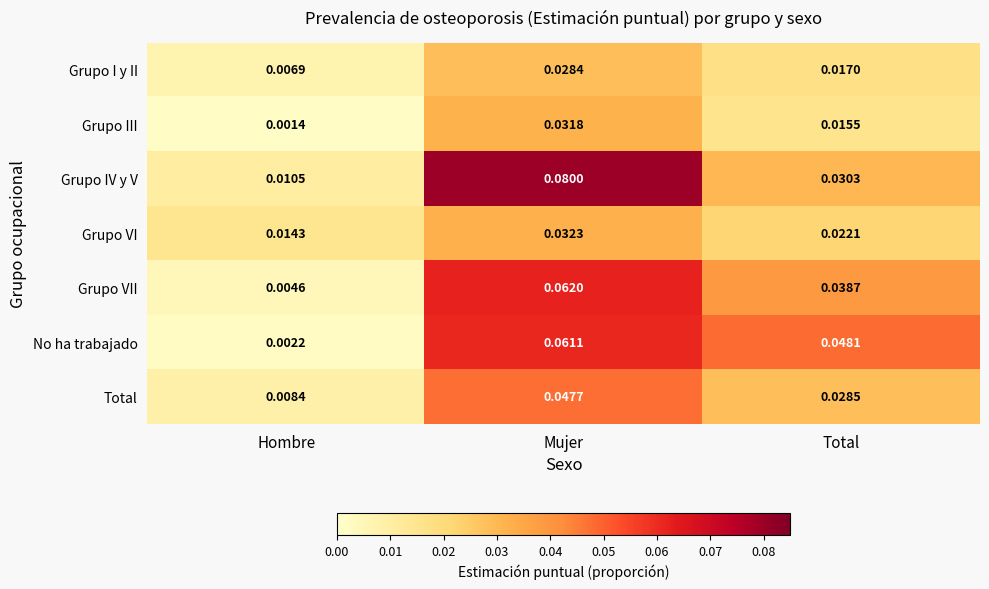

At which label is Grupo VII closest to 0?

Hombre